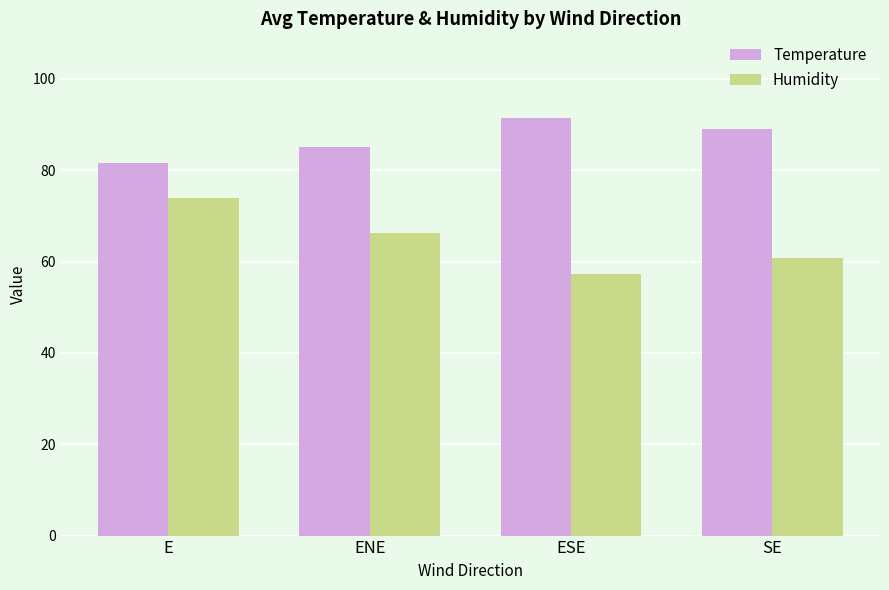

What is the difference between the second highest and minimum values in the Humidity series?

9.0